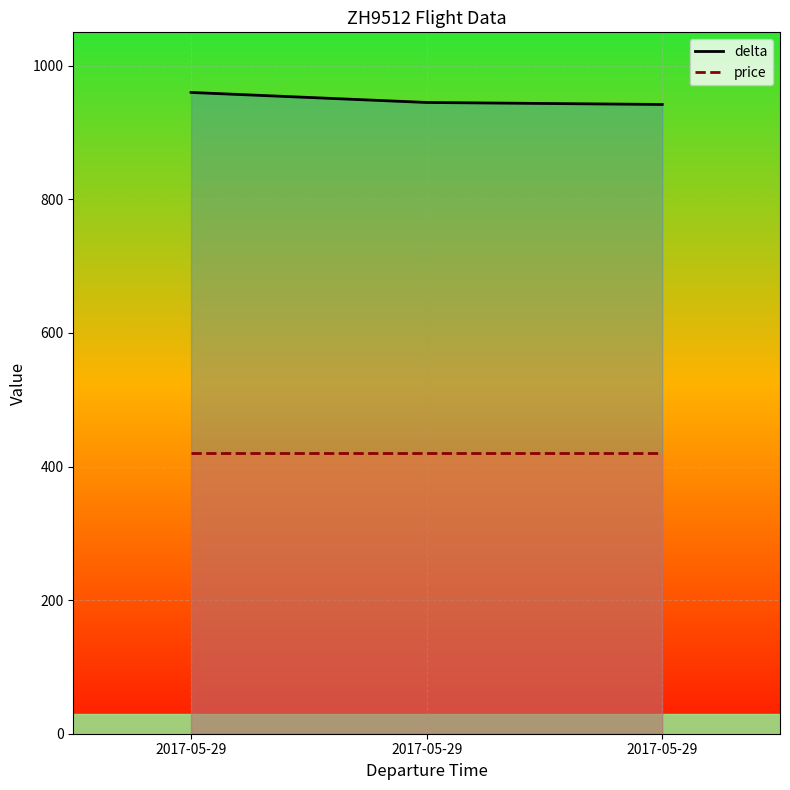

Count the number of data series in this chart.

2